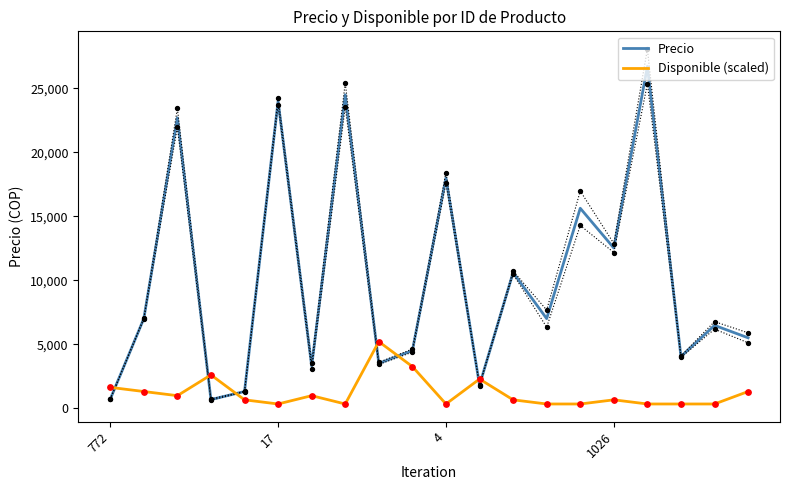

What is the total value across all series at 9?

7750.6